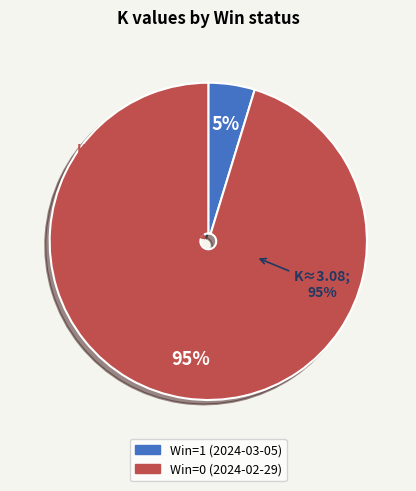

To the nearest percent, what is the combined percentage of Win=1 (2024-03-05) and Win=0 (2024-02-29)?

100%